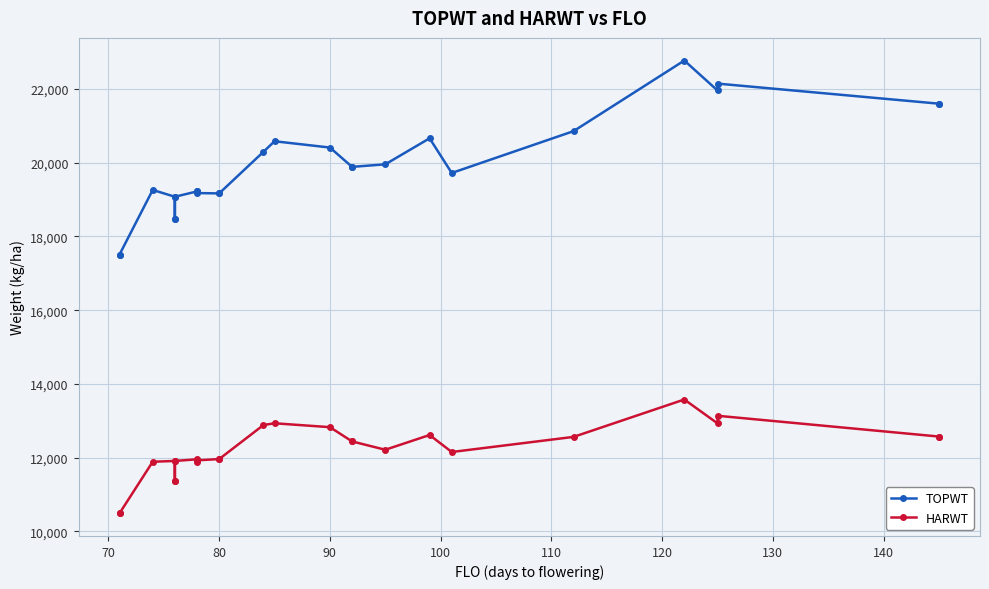

Rank the series by their average value, from highest to lowest.

TOPWT, HARWT